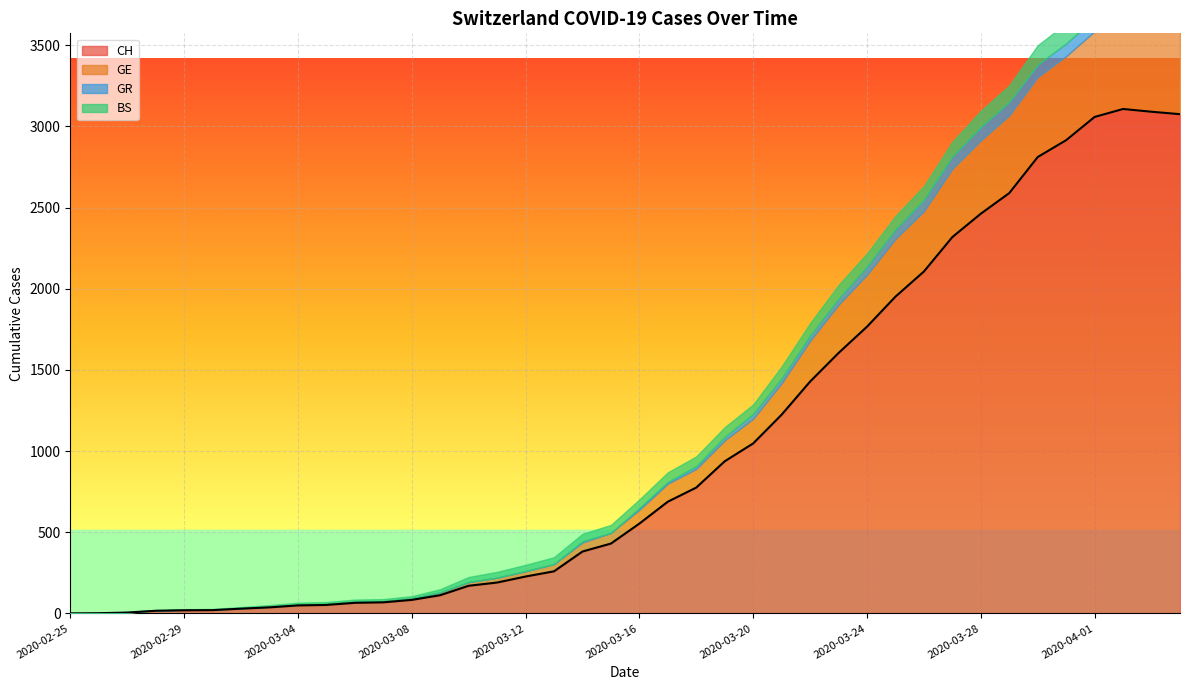

Where is the data nearest to the value 1553?

27